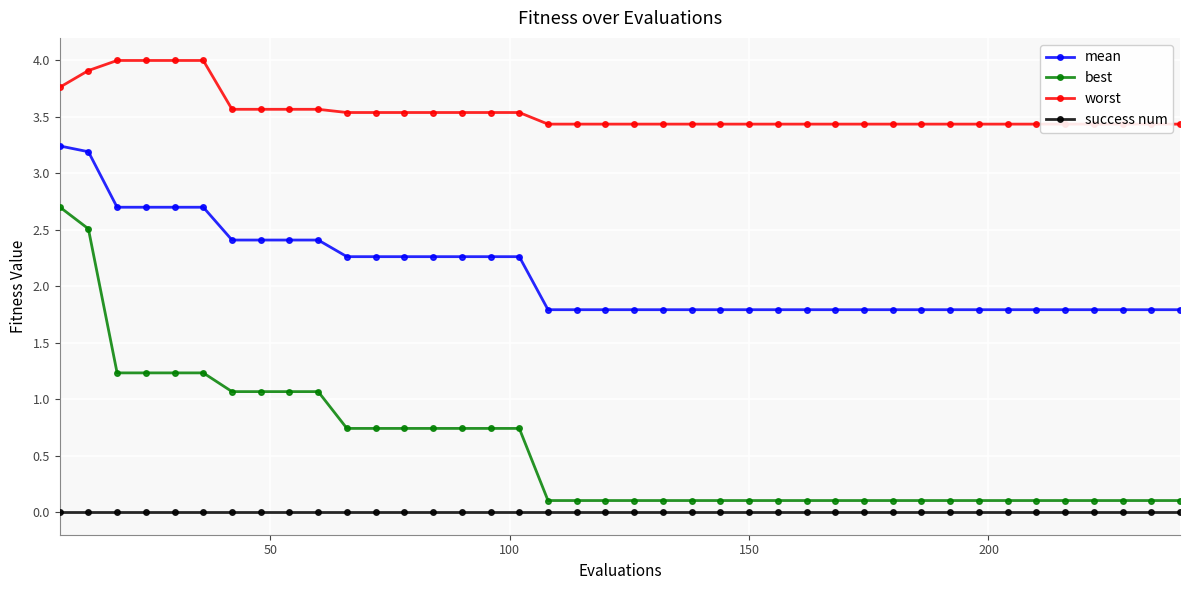

What is the sum of all mean values?

83.9